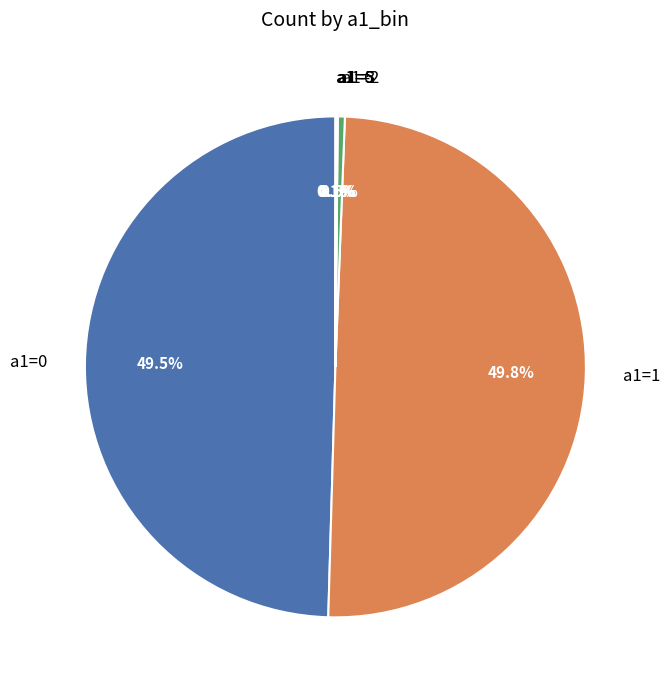

Which slice is the smallest?

a1=0,a2=5